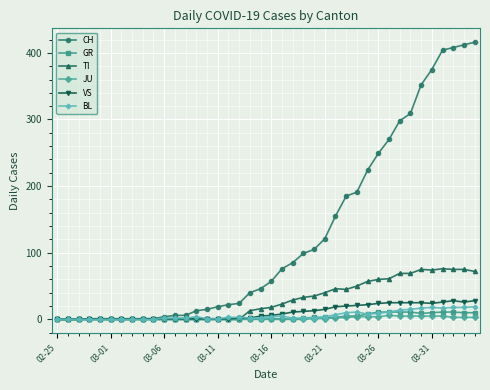

Which series has the largest total across all categories?

CH